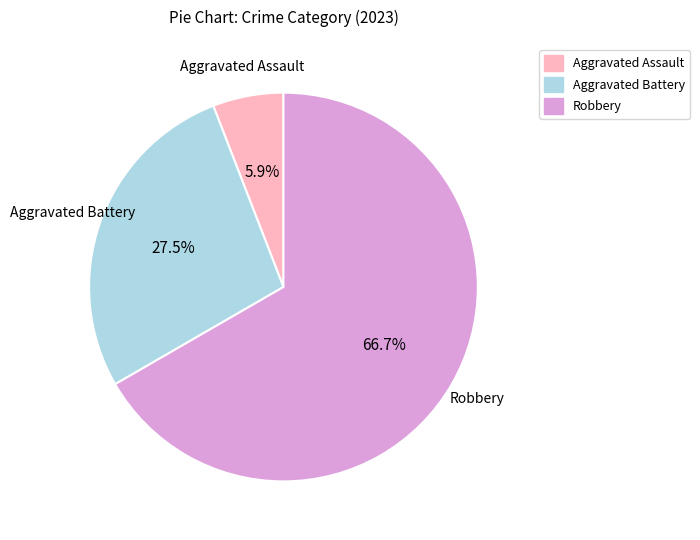

Is there a majority slice in this chart?

Yes